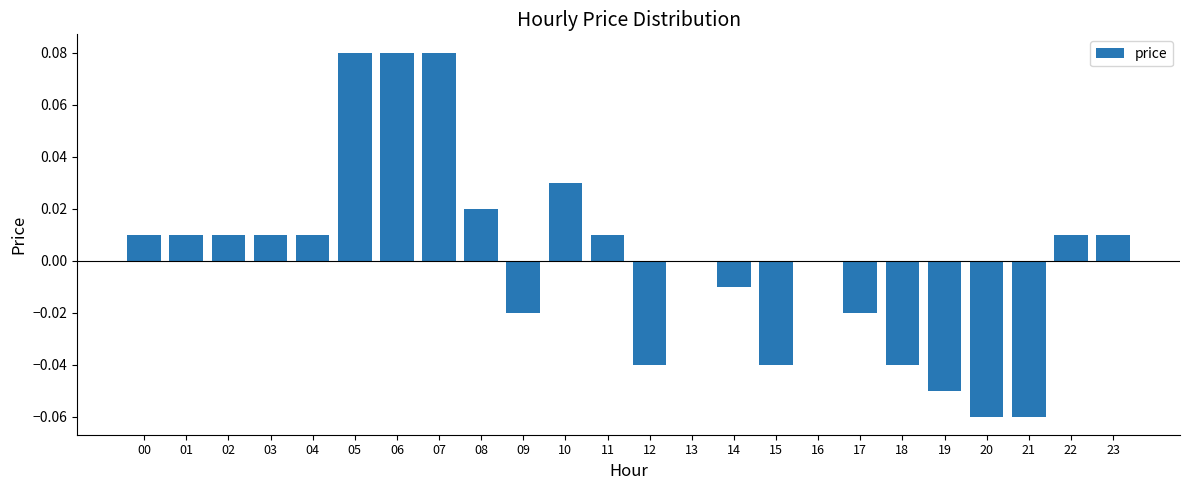

Is it true that the value at 13 is 0.0?

True